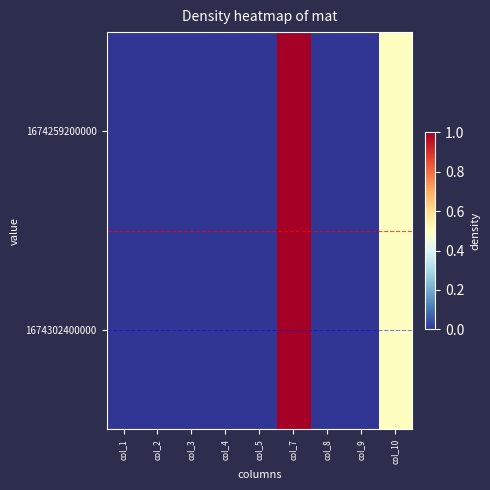

Reading left to right, extract all data points from this chart.

1674259200000: col_1=0.0	col_2=0.0	col_3=0.0	col_4=0.0	col_5=0.0	col_7=1.0	col_8=0.0	col_9=0.0	col_10=0.5
1674302400000: col_1=0.0	col_2=0.0	col_3=0.0	col_4=0.0	col_5=0.0	col_7=1.0	col_8=0.0	col_9=0.0	col_10=0.5